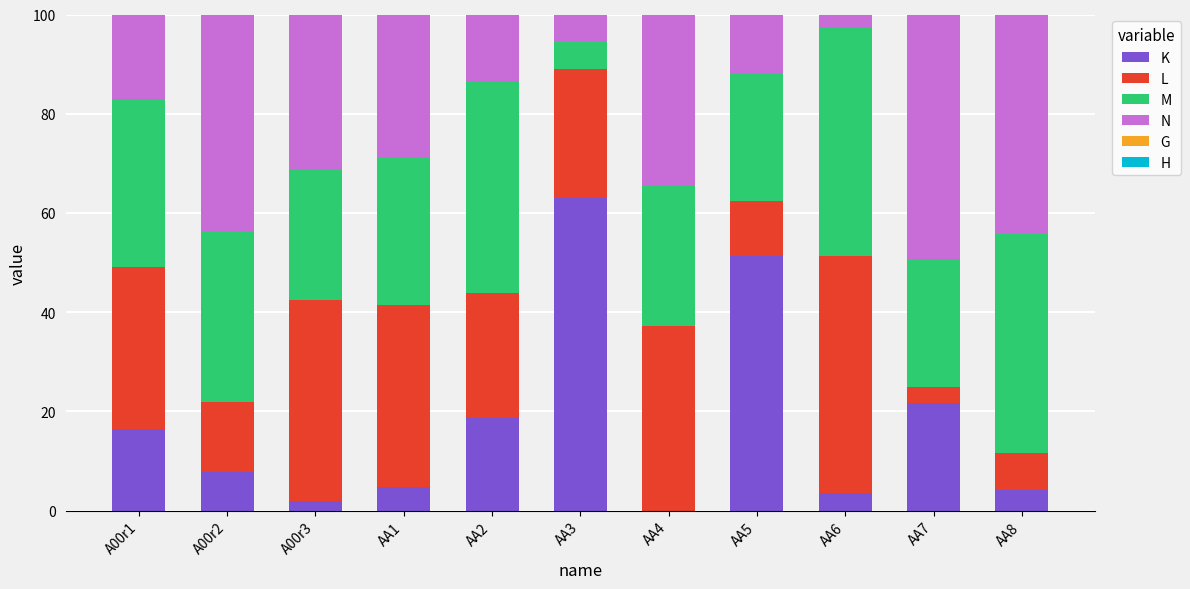

Are the bars horizontal?

No